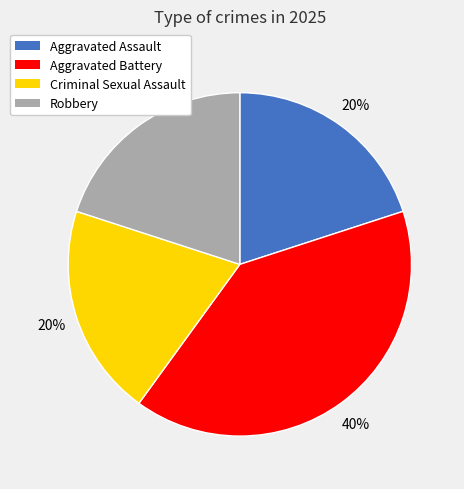

How many segments does this pie chart have?

4